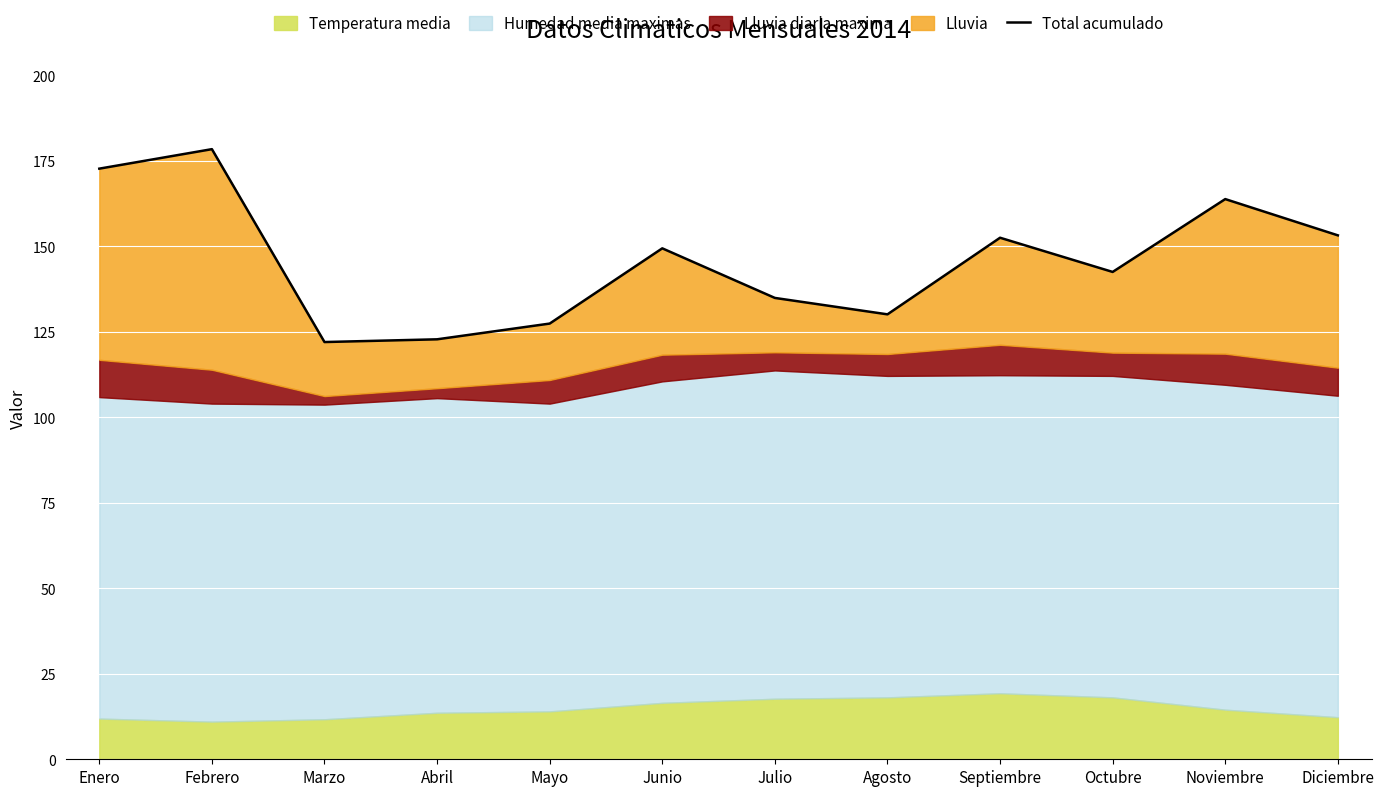

What is the greatest value displayed?

178.4